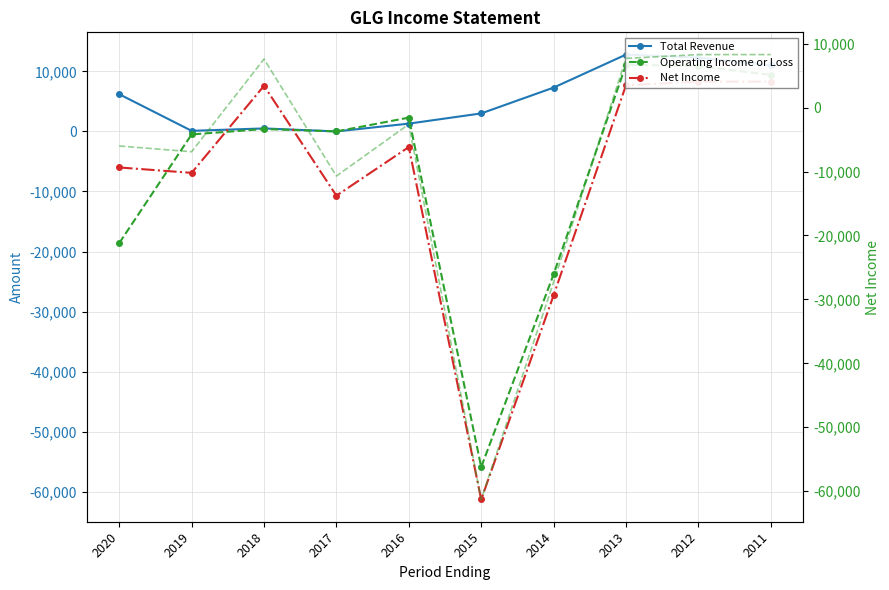

The Net Income (right) series shows -27300 at 2014. True or false?

True